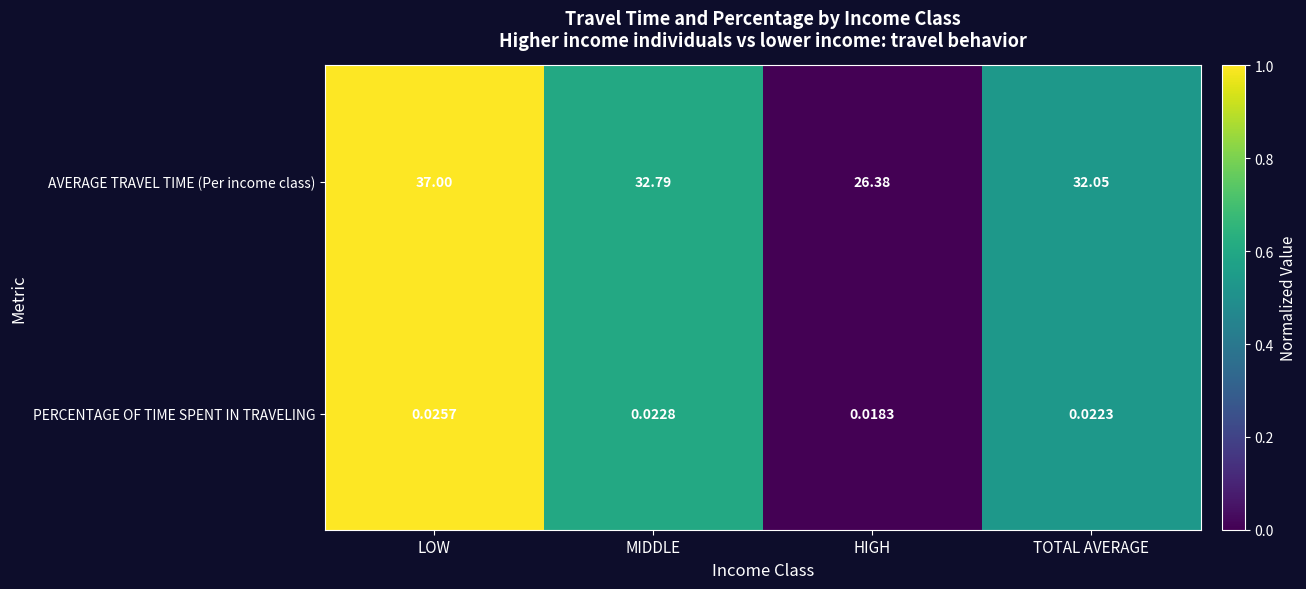

The value of PERCENTAGE OF TIME SPENT IN TRAVELING at HIGH is -0.4. True or false?

False